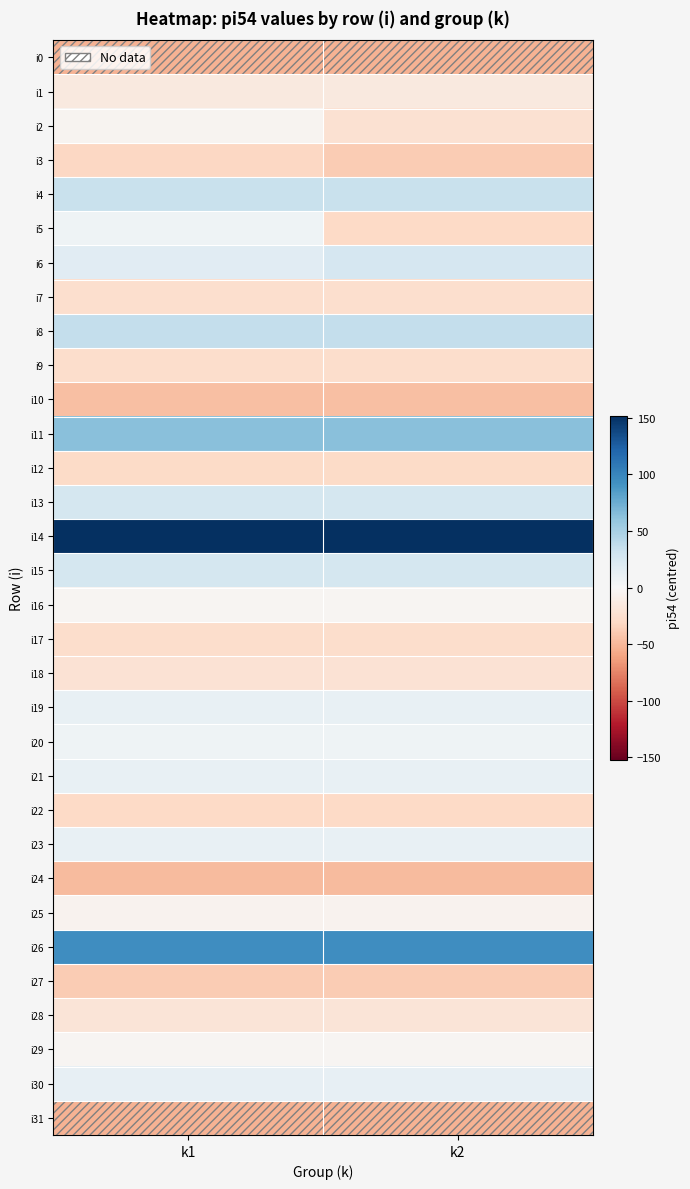

What is the difference between the highest and lowest values at k1?

205.0